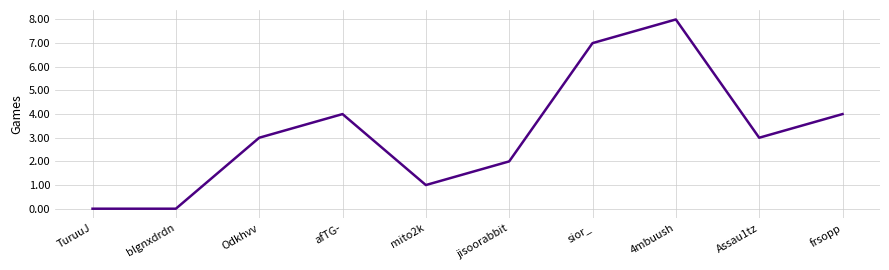

Count the values in the range 1 to 4.

6